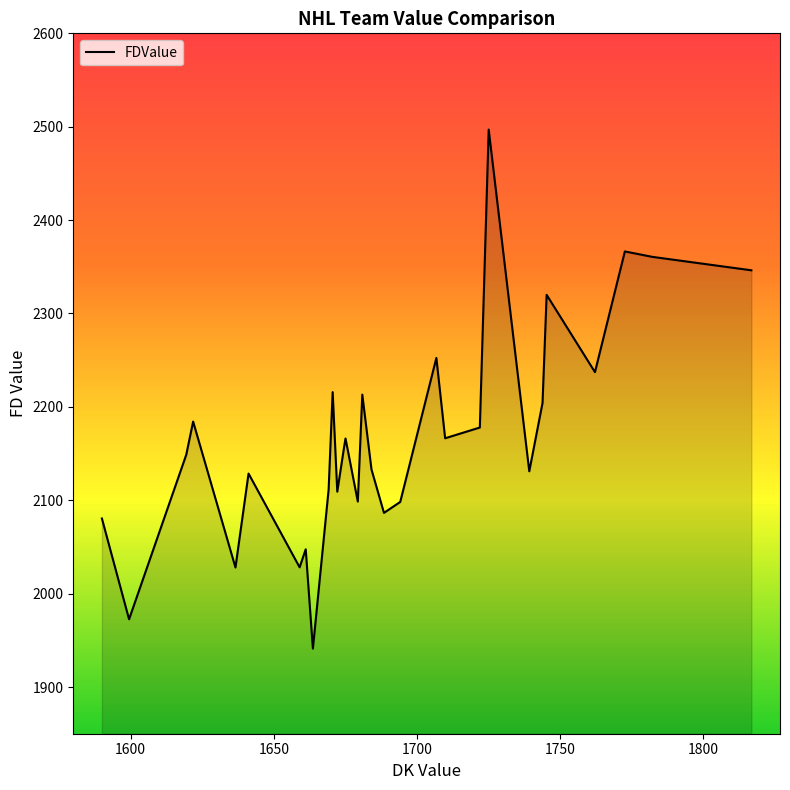

What is the smallest value displayed?

1941.1